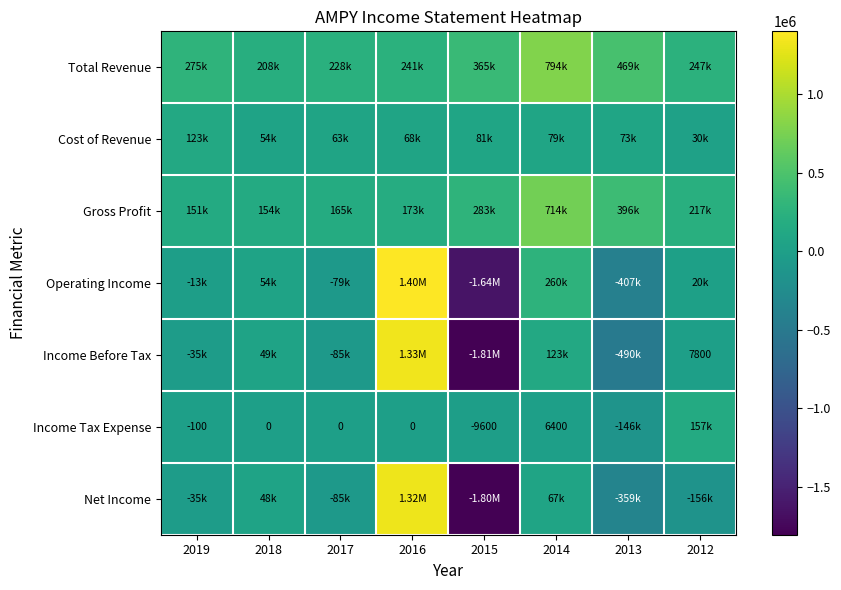

Which category has the lowest value in the Cost of Revenue series?

2012